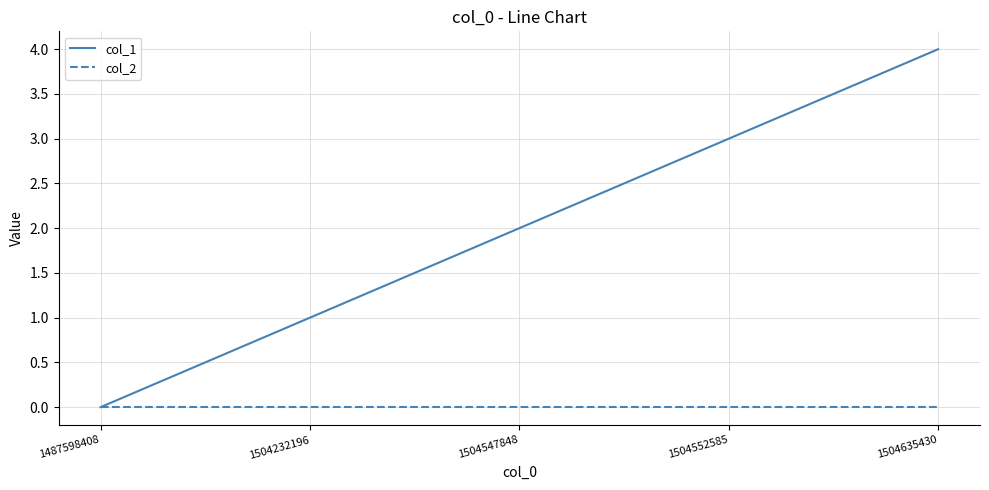

Rank the series by their maximum value, from highest to lowest.

col_1, col_2